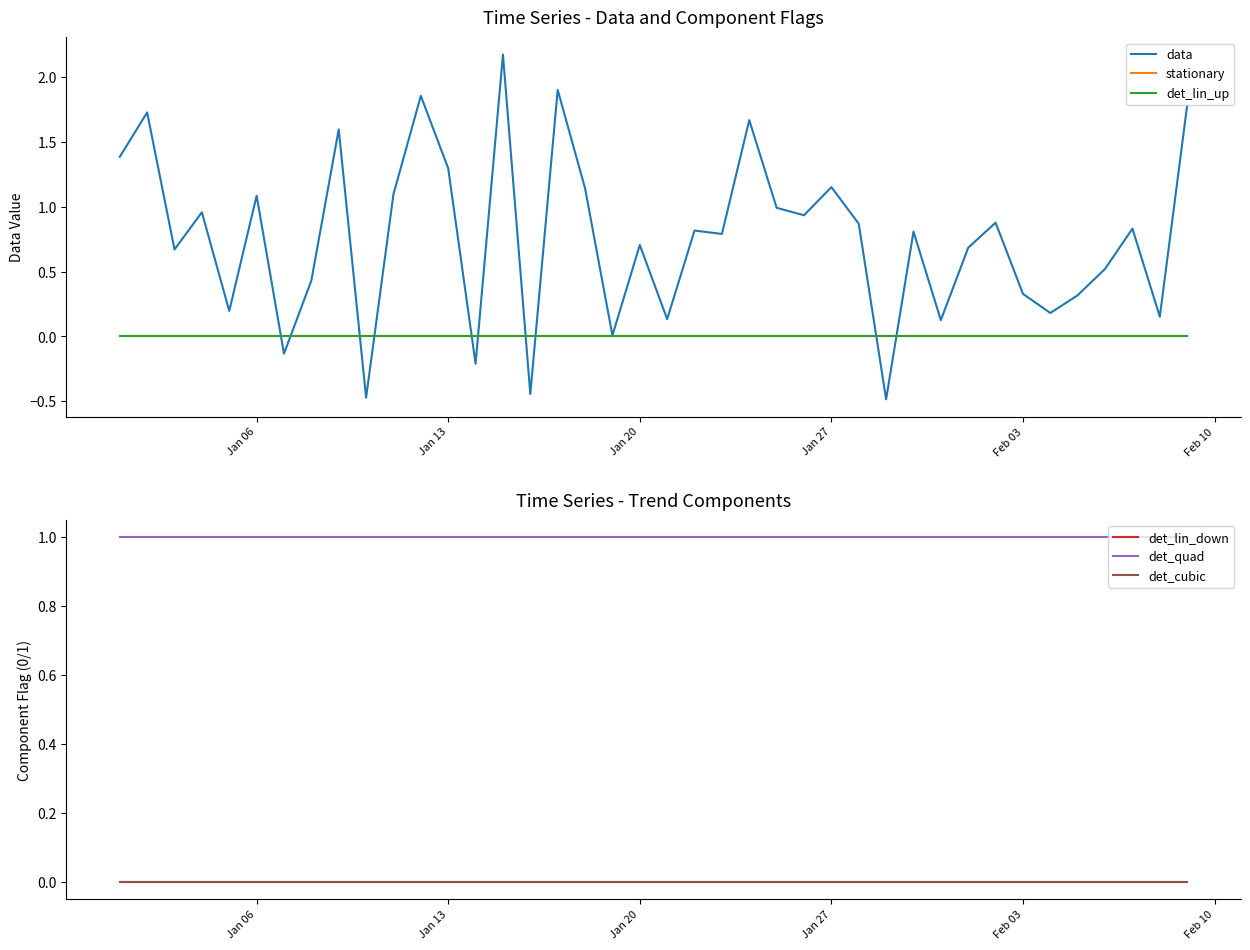

True or false: data and det_lin_up intersect in this chart.

True